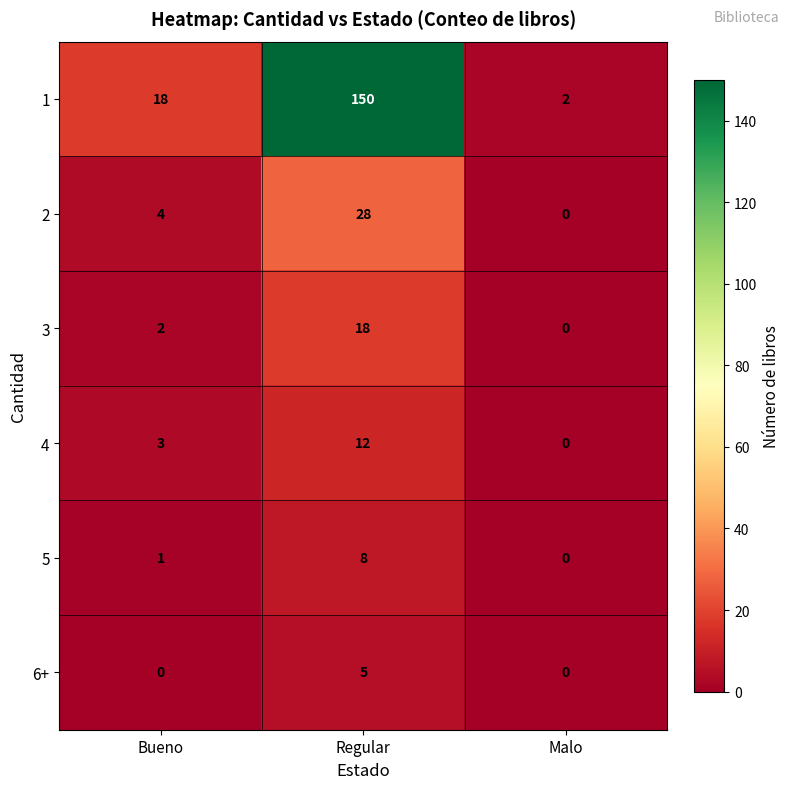

What is the difference between the maximum and minimum values in the 6+ series?

5